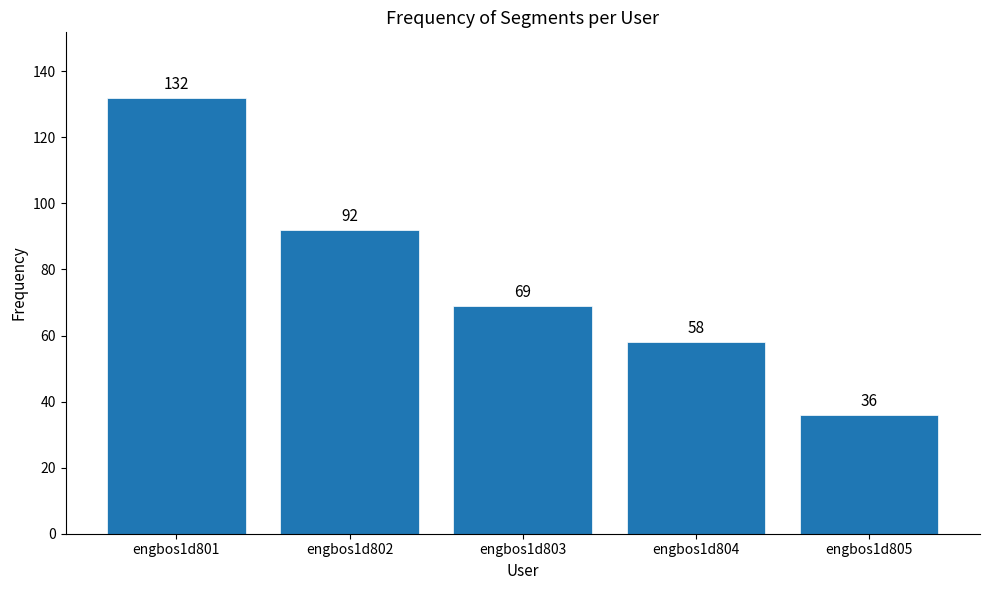

True or false: the data shows 104 at engbos1d803.

False